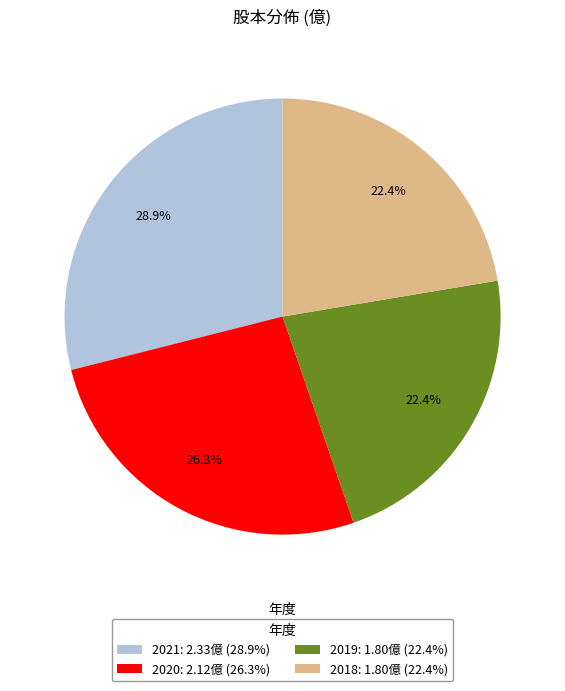

Is it true that 2020 is 13% of the pie?

False